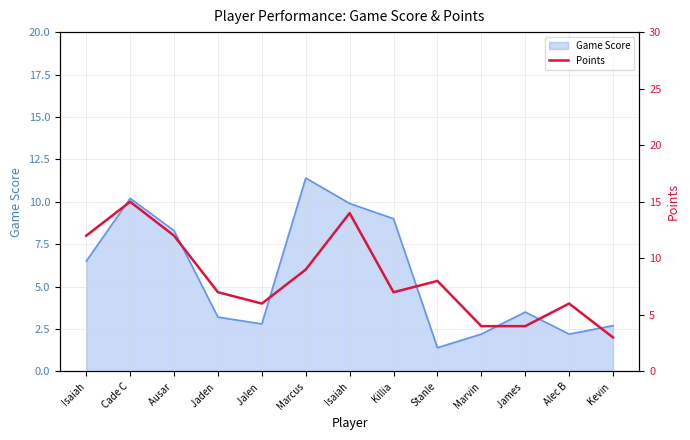

Is it true that the value at James  is 4?

True